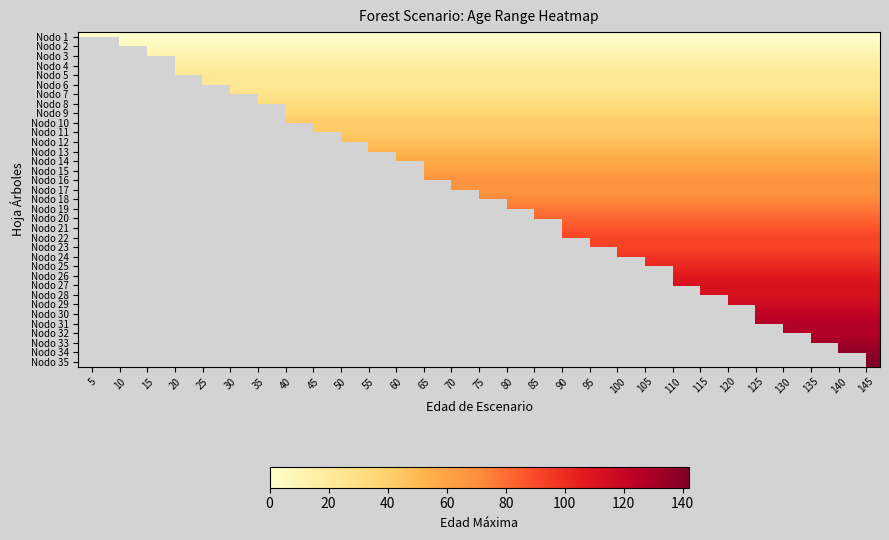

At how many categories does at least one series exceed 37?

22